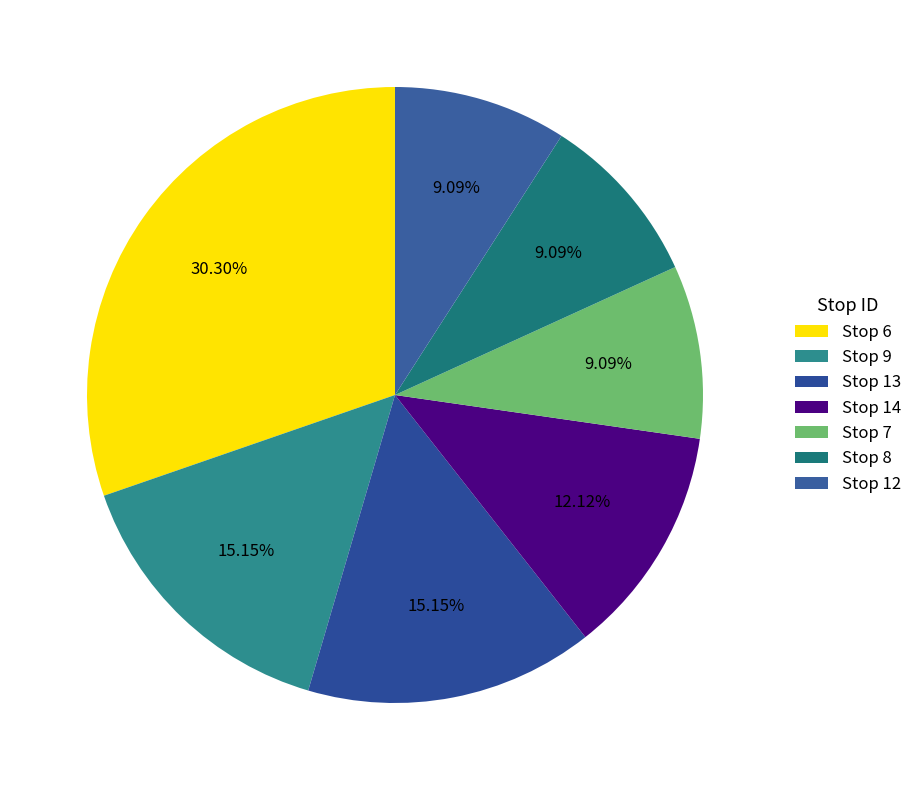

How many slices are in this pie chart?

7